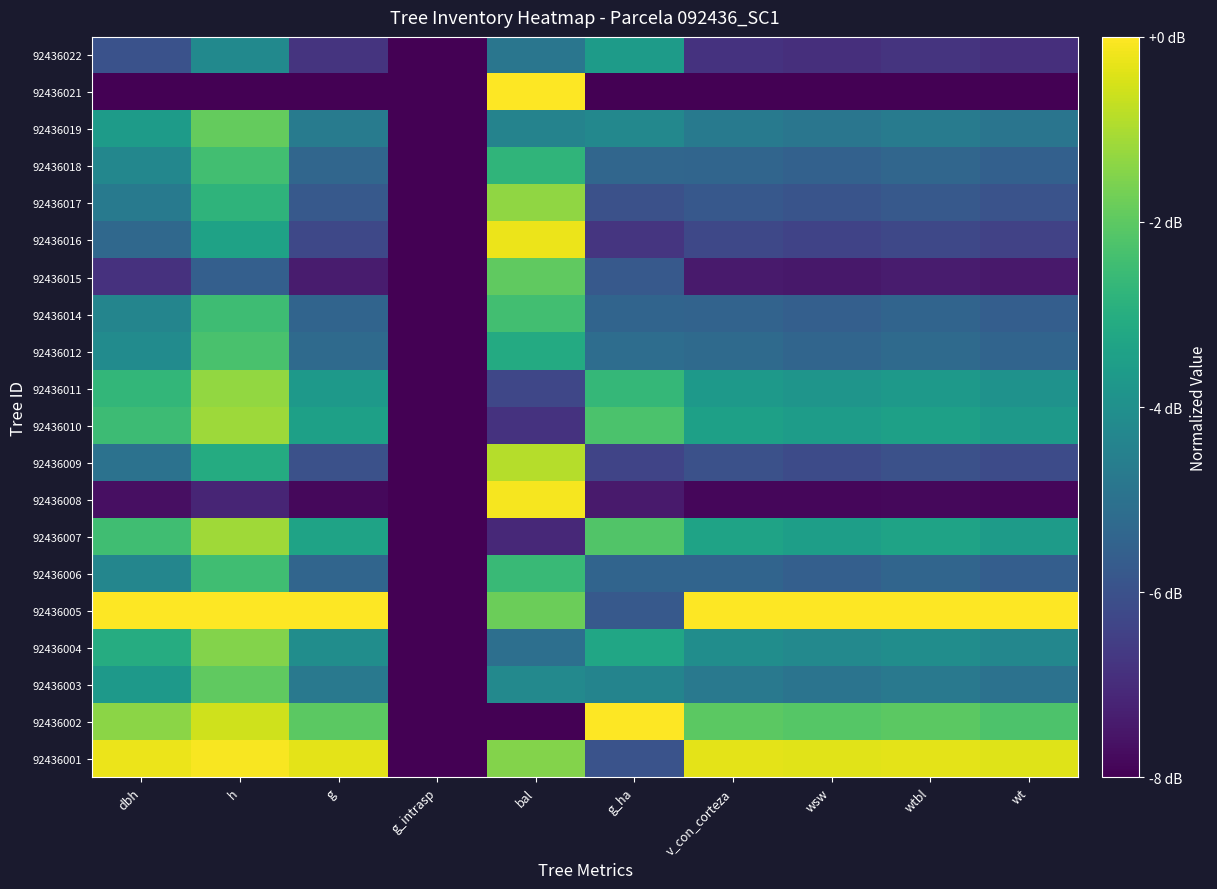

Reading right to left, list all the values displayed in this chart.

92436001: wt=1.0	wtbl=1.0	wsw=1.0	v_con_corteza=1.0	g_ha=0.3	bal=0.8	g_intrasp=0.0	g=1.0	h=1.0	dbh=1.0
92436002: wt=0.7	wtbl=0.7	wsw=0.7	v_con_corteza=0.7	g_ha=1.0	bal=0.0	g_intrasp=0.0	g=0.7	h=0.9	dbh=0.8
92436003: wt=0.4	wtbl=0.4	wsw=0.4	v_con_corteza=0.4	g_ha=0.5	bal=0.5	g_intrasp=0.0	g=0.4	h=0.8	dbh=0.5
92436004: wt=0.5	wtbl=0.5	wsw=0.5	v_con_corteza=0.5	g_ha=0.6	bal=0.4	g_intrasp=0.0	g=0.5	h=0.8	dbh=0.6
92436005: wt=1.0	wtbl=1.0	wsw=1.0	v_con_corteza=1.0	g_ha=0.3	bal=0.8	g_intrasp=0.0	g=1.0	h=1.0	dbh=1.0
92436006: wt=0.3	wtbl=0.3	wsw=0.3	v_con_corteza=0.3	g_ha=0.3	bal=0.7	g_intrasp=0.0	g=0.3	h=0.7	dbh=0.5
92436007: wt=0.5	wtbl=0.6	wsw=0.6	v_con_corteza=0.6	g_ha=0.7	bal=0.1	g_intrasp=0.0	g=0.6	h=0.9	dbh=0.7
92436008: wt=0.0	wtbl=0.0	wsw=0.0	v_con_corteza=0.0	g_ha=0.1	bal=1.0	g_intrasp=0.0	g=0.0	h=0.1	dbh=0.0
92436009: wt=0.2	wtbl=0.2	wsw=0.2	v_con_corteza=0.2	g_ha=0.2	bal=0.9	g_intrasp=0.0	g=0.2	h=0.6	dbh=0.4
92436010: wt=0.5	wtbl=0.6	wsw=0.6	v_con_corteza=0.6	g_ha=0.7	bal=0.1	g_intrasp=0.0	g=0.6	h=0.9	dbh=0.7
92436011: wt=0.5	wtbl=0.5	wsw=0.5	v_con_corteza=0.5	g_ha=0.7	bal=0.2	g_intrasp=0.0	g=0.5	h=0.8	dbh=0.7
92436012: wt=0.3	wtbl=0.3	wsw=0.3	v_con_corteza=0.3	g_ha=0.4	bal=0.6	g_intrasp=0.0	g=0.3	h=0.7	dbh=0.5
92436014: wt=0.3	wtbl=0.3	wsw=0.3	v_con_corteza=0.3	g_ha=0.3	bal=0.7	g_intrasp=0.0	g=0.3	h=0.7	dbh=0.5
92436015: wt=0.1	wtbl=0.1	wsw=0.1	v_con_corteza=0.1	g_ha=0.3	bal=0.8	g_intrasp=0.0	g=0.1	h=0.3	dbh=0.1
92436016: wt=0.2	wtbl=0.2	wsw=0.2	v_con_corteza=0.2	g_ha=0.2	bal=1.0	g_intrasp=0.0	g=0.2	h=0.6	dbh=0.3
92436017: wt=0.3	wtbl=0.3	wsw=0.3	v_con_corteza=0.3	g_ha=0.2	bal=0.8	g_intrasp=0.0	g=0.3	h=0.6	dbh=0.4
92436018: wt=0.3	wtbl=0.3	wsw=0.3	v_con_corteza=0.3	g_ha=0.3	bal=0.7	g_intrasp=0.0	g=0.3	h=0.7	dbh=0.5
92436019: wt=0.4	wtbl=0.4	wsw=0.4	v_con_corteza=0.4	g_ha=0.5	bal=0.4	g_intrasp=0.0	g=0.4	h=0.8	dbh=0.5
92436021: wt=0.0	wtbl=0.0	wsw=0.0	v_con_corteza=0.0	g_ha=0.0	bal=1.0	g_intrasp=0.0	g=0.0	h=0.0	dbh=0.0
92436022: wt=0.1	wtbl=0.2	wsw=0.1	v_con_corteza=0.1	g_ha=0.5	bal=0.4	g_intrasp=0.0	g=0.2	h=0.5	dbh=0.3